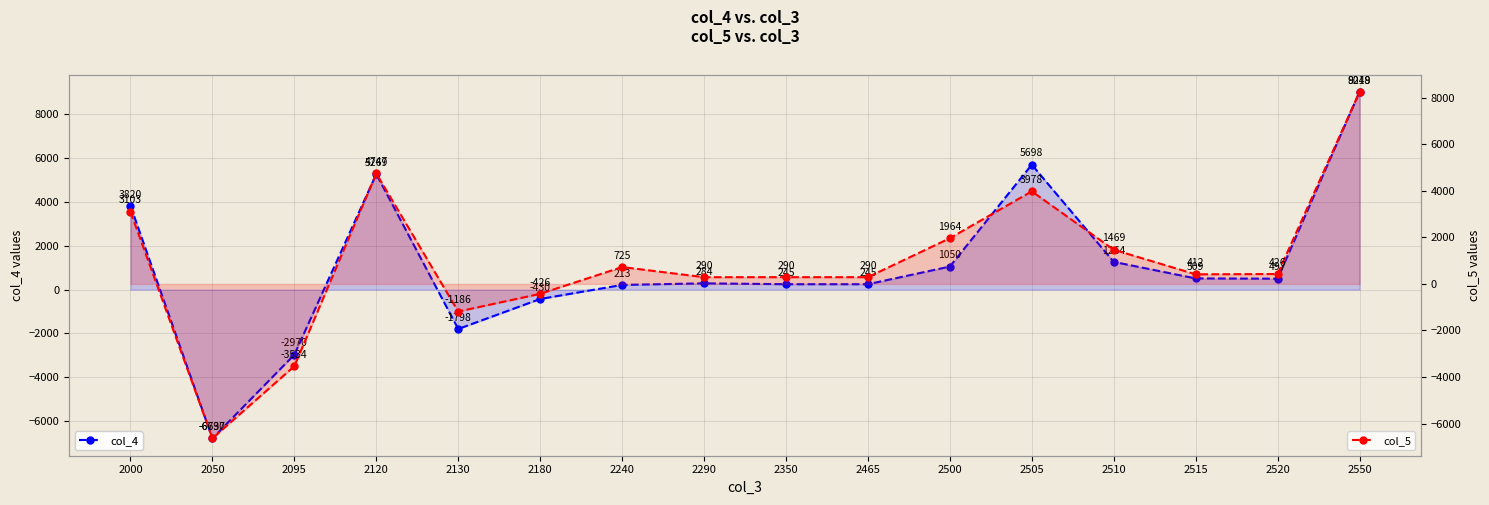

In col_5, how many points are lower than both neighbors (excluding endpoints)?

3